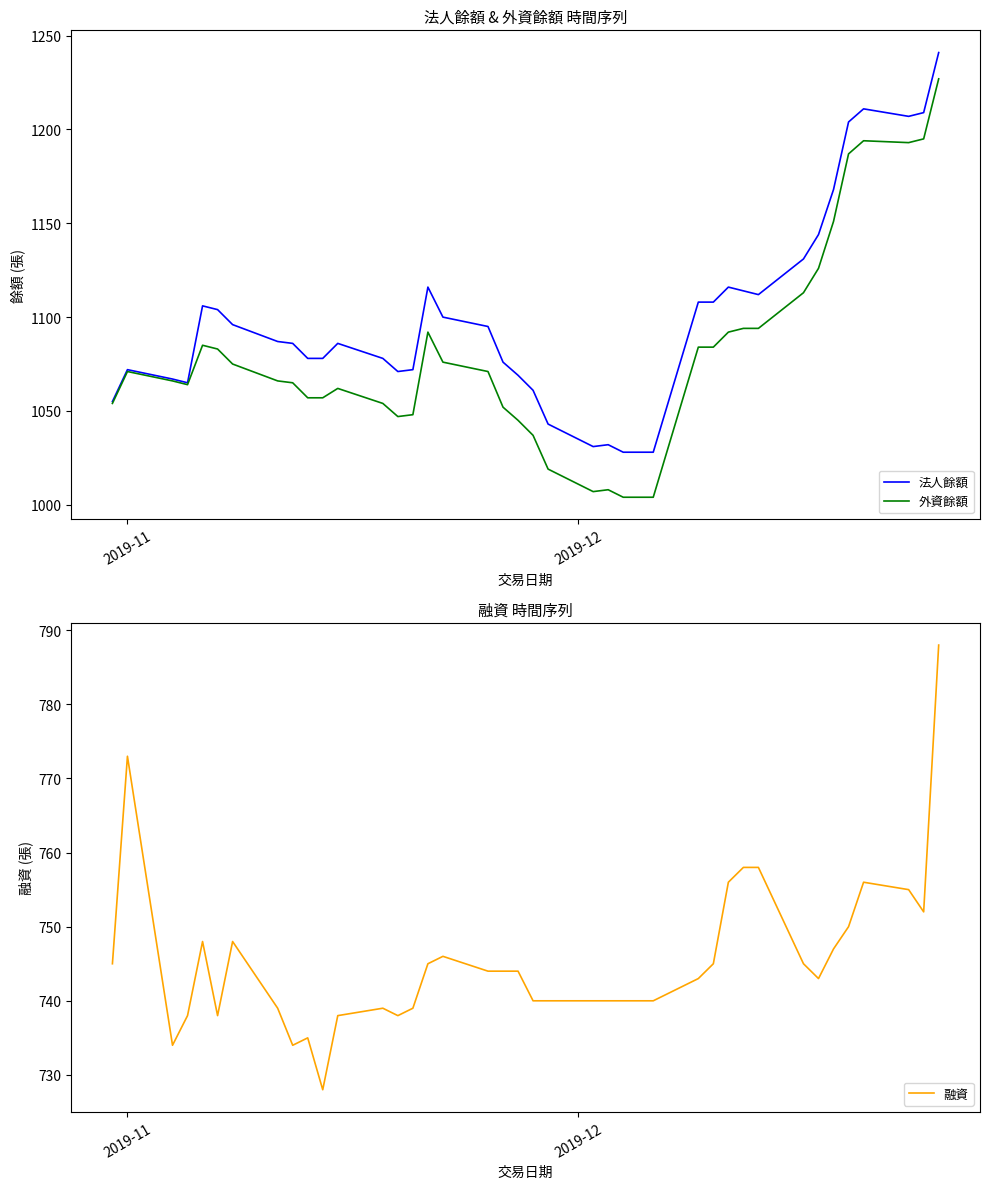

What is the minimum value for 法人餘額?

1028